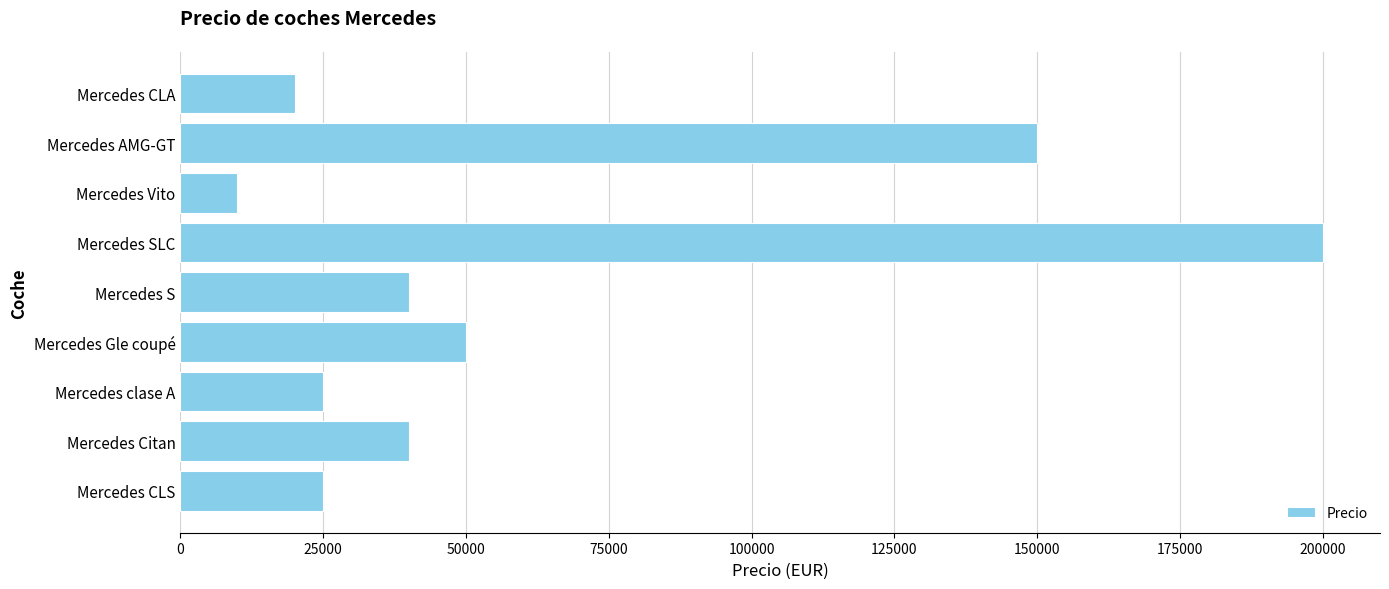

Reading bottom to top, transcribe all the data shown in this chart.

Mercedes CLS=25000	Mercedes Citan=40000	Mercedes clase A=25000	Mercedes Gle coupé=50000	Mercedes S=40000	Mercedes SLC=200000	Mercedes Vito=10000	Mercedes AMG-GT=150000	Mercedes CLA=20000